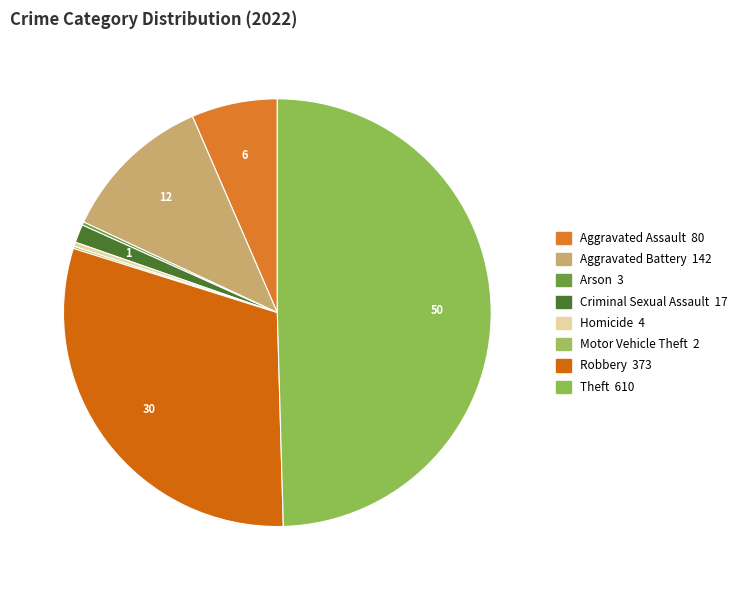

How many slices are in this pie chart?

8